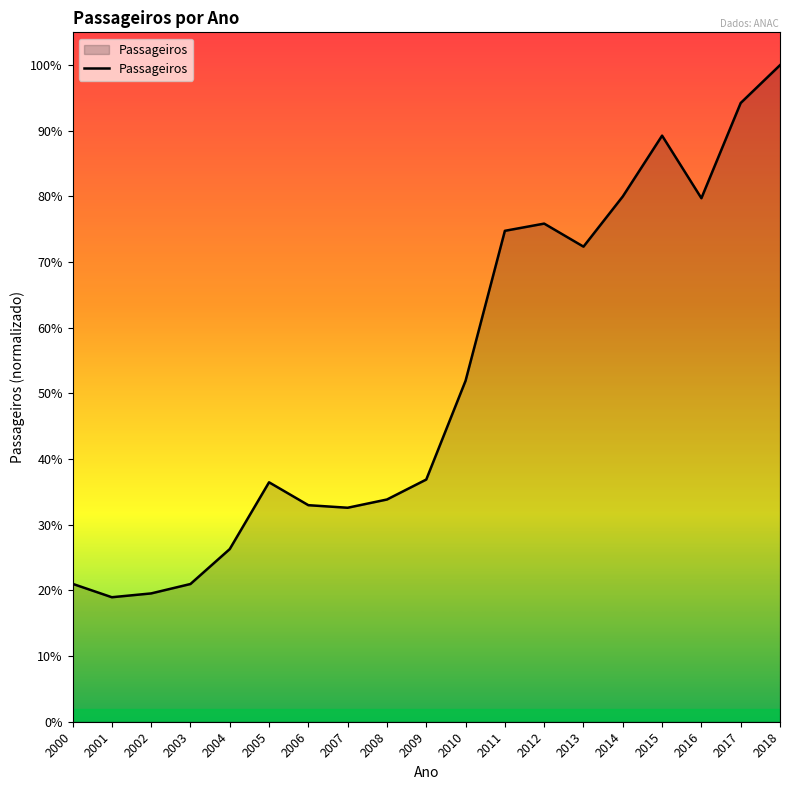

List the labels in order of value, smallest first.

2001, 2002, 2003, 2000, 2004, 2007, 2006, 2008, 2005, 2009, 2010, 2013, 2011, 2012, 2016, 2014, 2015, 2017, 2018